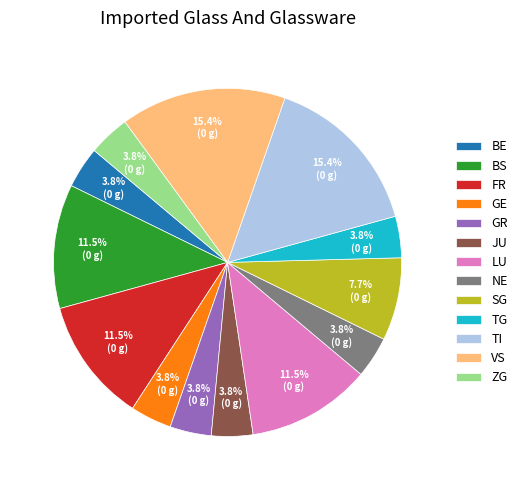

Which has a higher value, BE or SG?

SG